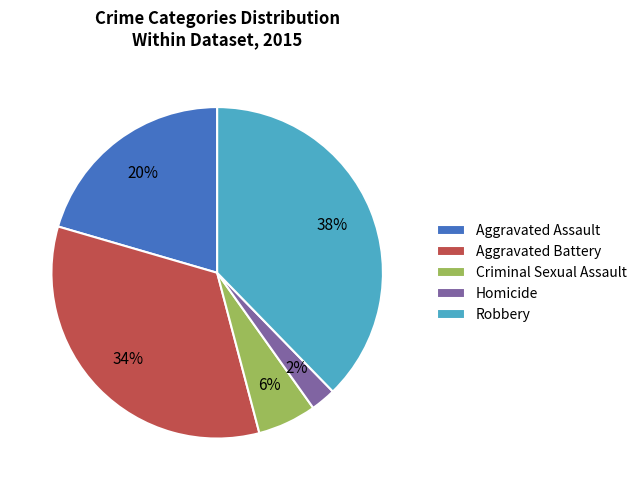

Is it true that Aggravated Battery is 34% of the pie?

True